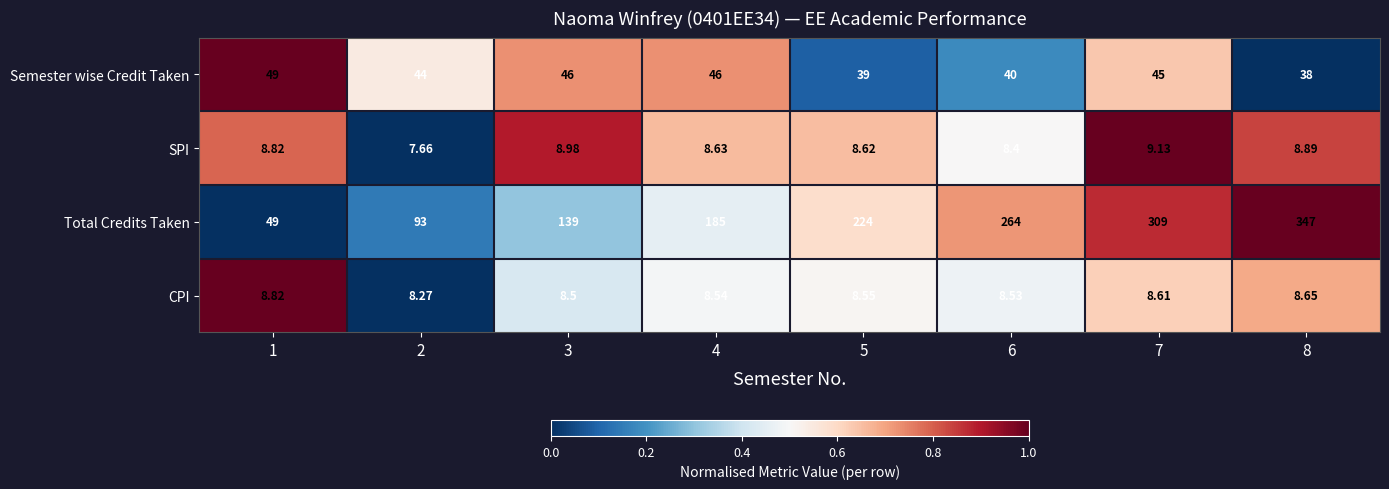

Between 2 and 8, which series saw the biggest shift?

Total Credits Taken